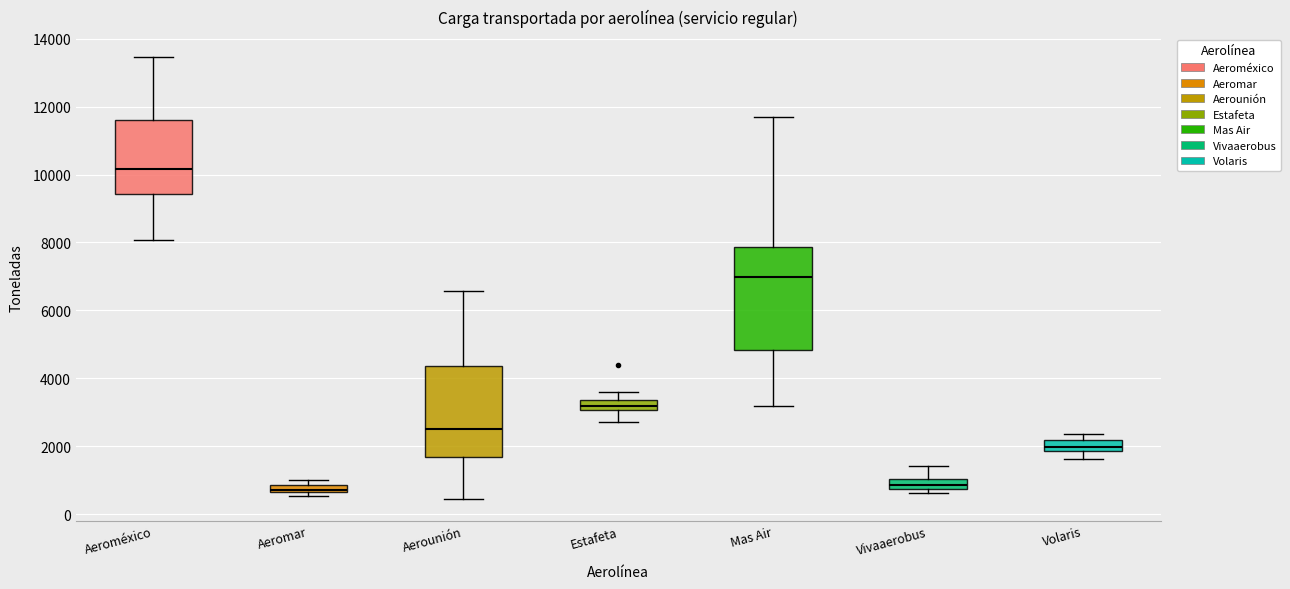

Where is the lower edge of the box for Aeromar on the y-axis? The values are not printed on the chart, so give them approximately, as read against the axis.

600